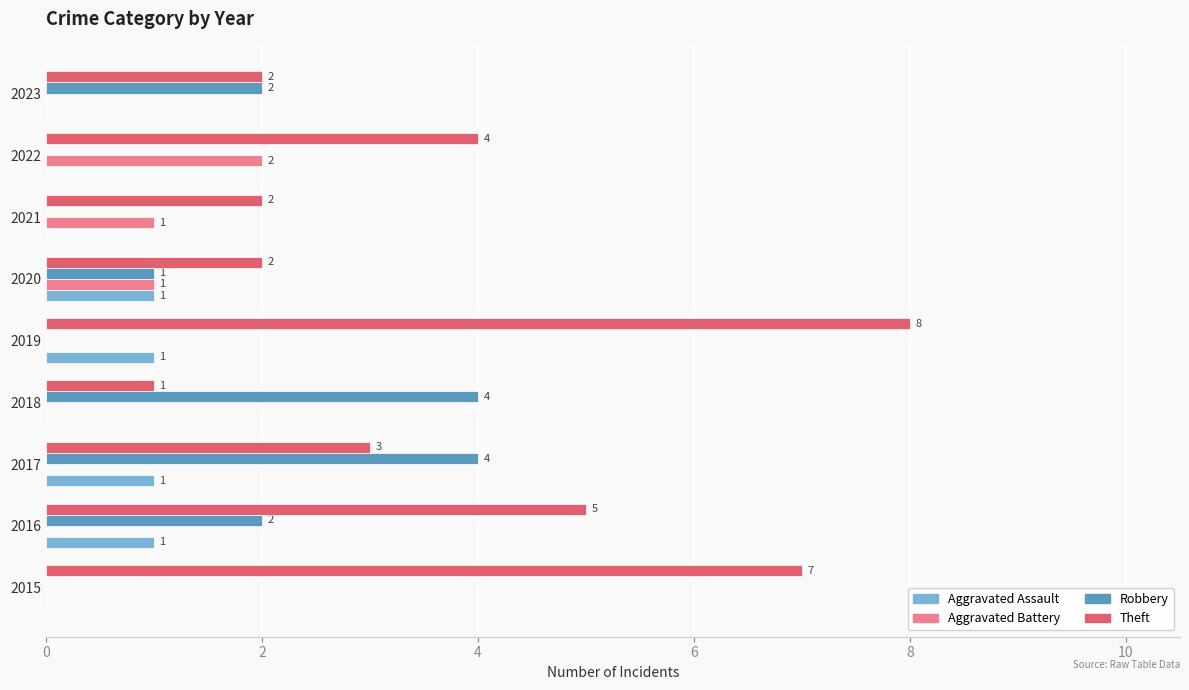

What is the sum of all Aggravated Assault values?

4